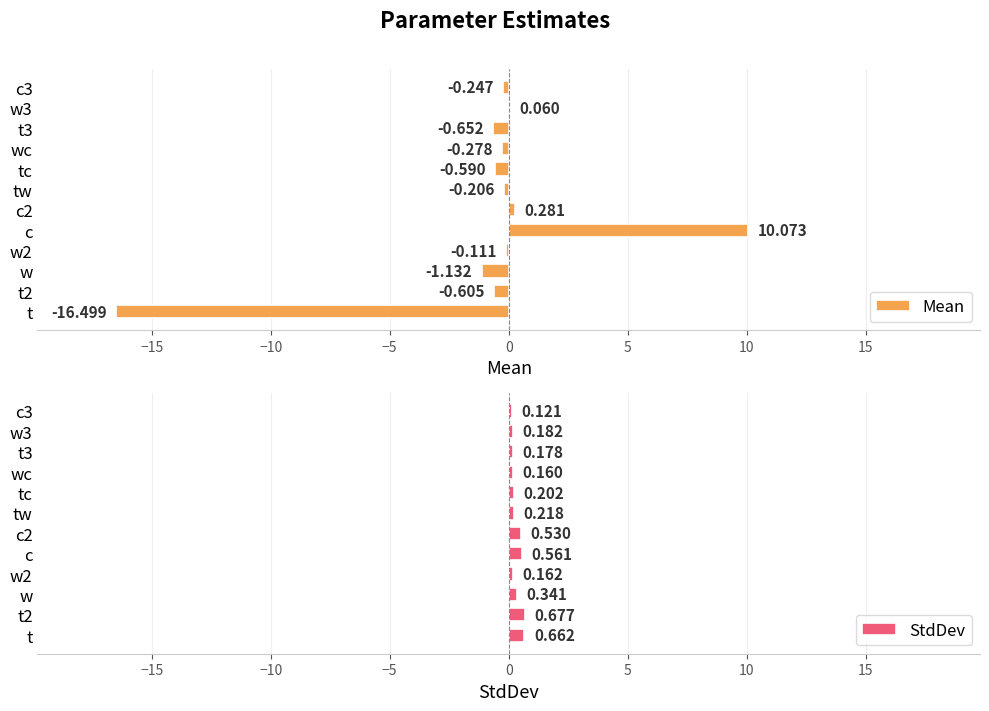

At which label is StdDev closest to 0?

c3